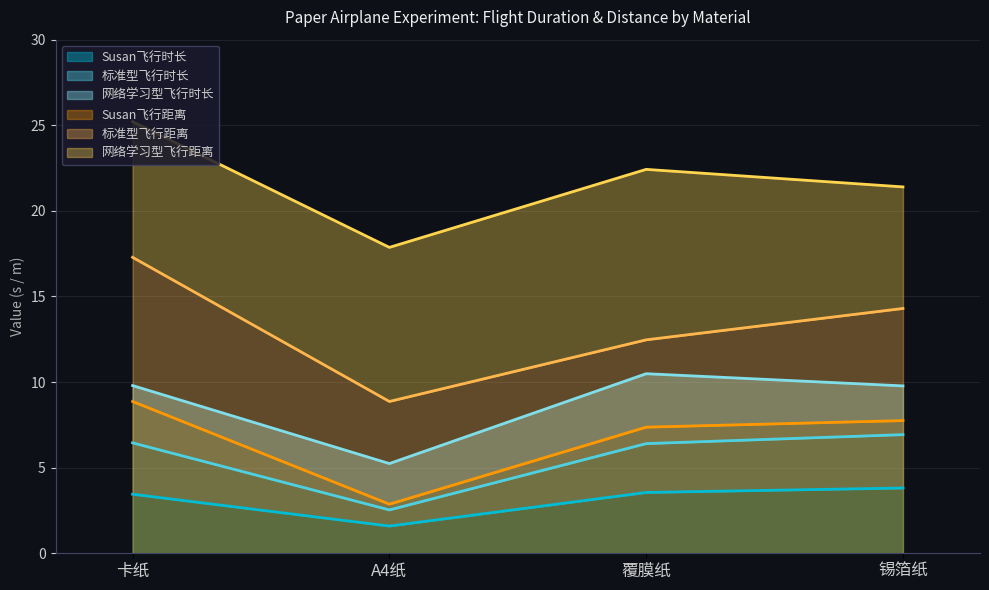

At which category does Susan飞行时长 reach its first local valley?

A4纸